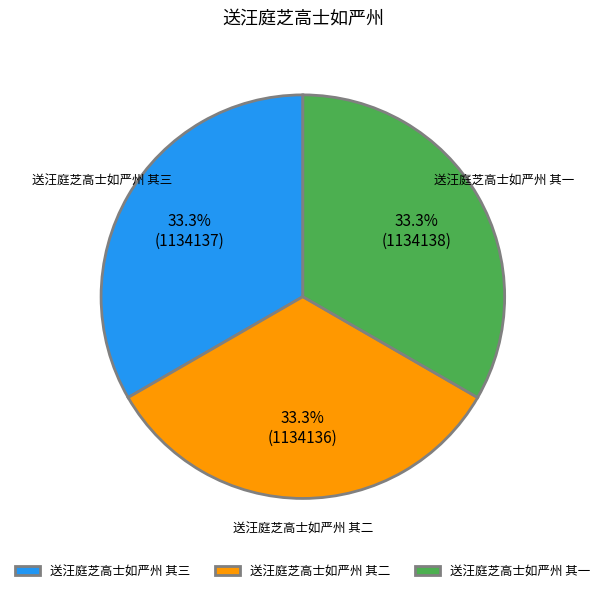

Count the number of slices in the pie.

3